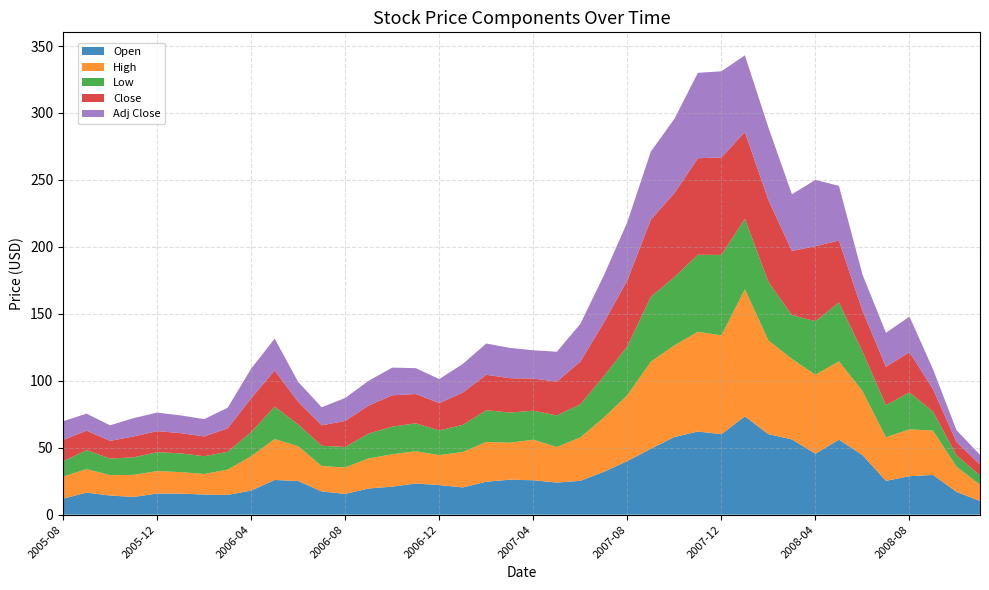

Reading right to left, list all the values displayed in this chart.

Open: 2008-11=10.2	2008-10=17.0	2008-09=29.7	2008-08=28.7	2008-07=25.2	2008-06=44.5	2008-05=56.0	2008-04=45.5	2008-03=56.2	2008-02=60.1	2008-01=73.4	2007-12=60.1	2007-11=62.1	2007-10=58.0	2007-09=49.2	2007-08=40.0	2007-07=32.0	2007-06=25.3	2007-05=24.0	2007-04=25.7	2007-03=26.1	2007-02=24.6	2007-01=20.3	2006-12=22.1	2006-11=23.2	2006-10=20.9	2006-09=19.6	2006-08=15.5	2006-07=17.3	2006-06=25.1	2006-05=25.9	2006-04=18.0	2006-03=14.8	2006-02=15.1	2006-01=15.7	2005-12=15.8	2005-11=13.2	2005-10=14.3	2005-09=16.4	2005-08=11.9
High: 2008-11=12.2	2008-10=18.8	2008-09=33.1	2008-08=35.0	2008-07=32.5	2008-06=47.8	2008-05=58.5	2008-04=59.0	2008-03=60.1	2008-02=70.0	2008-01=95.0	2007-12=73.8	2007-11=74.5	2007-10=68.4	2007-09=65.1	2007-08=49.3	2007-07=40.5	2007-06=32.4	2007-05=26.6	2007-04=30.3	2007-03=27.6	2007-02=29.7	2007-01=26.4	2006-12=22.4	2006-11=24.1	2006-10=24.1	2006-09=22.4	2006-08=19.8	2006-07=19.0	2006-06=26.0	2006-05=30.6	2006-04=25.6	2006-03=18.9	2006-02=15.3	2006-01=16.1	2005-12=16.8	2005-11=16.5	2005-10=15.2	2005-09=17.6	2005-08=16.5
Low: 2008-11=6.9	2008-10=8.5	2008-09=14.2	2008-08=27.6	2008-07=24.0	2008-06=29.6	2008-05=44.0	2008-04=40.0	2008-03=32.8	2008-02=43.7	2008-01=52.6	2007-12=60.1	2007-11=57.5	2007-10=51.0	2007-09=48.5	2007-08=36.5	2007-07=30.9	2007-06=24.7	2007-05=23.6	2007-04=21.7	2007-03=22.5	2007-02=23.7	2007-01=20.2	2006-12=18.5	2006-11=20.8	2006-10=20.6	2006-09=18.6	2006-08=15.2	2006-07=15.1	2006-06=16.2	2006-05=24.2	2006-04=18.0	2006-03=13.3	2006-02=13.3	2006-01=14.0	2005-12=14.1	2005-11=13.1	2005-10=12.4	2005-09=14.2	2005-08=11.4
Close: 2008-11=8.1	2008-10=10.0	2008-09=16.8	2008-08=30.0	2008-07=28.7	2008-06=30.5	2008-05=46.2	2008-04=56.0	2008-03=47.9	2008-02=61.2	2008-01=64.8	2007-12=72.8	2007-11=72.1	2007-10=62.7	2007-09=57.6	2007-08=49.3	2007-07=40.0	2007-06=31.9	2007-05=25.3	2007-04=24.0	2007-03=25.7	2007-02=26.5	2007-01=24.2	2006-12=20.3	2006-11=21.9	2006-10=23.4	2006-09=20.9	2006-08=19.4	2006-07=15.3	2006-06=16.9	2006-05=27.0	2006-04=25.3	2006-03=17.5	2006-02=14.8	2006-01=15.1	2005-12=15.7	2005-11=15.6	2005-10=13.2	2005-09=14.5	2005-08=16.0
Adj Close: 2008-11=7.2	2008-10=8.9	2008-09=14.8	2008-08=26.6	2008-07=25.4	2008-06=27.0	2008-05=40.9	2008-04=49.5	2008-03=42.4	2008-02=54.1	2008-01=57.3	2007-12=64.3	2007-11=63.8	2007-10=55.5	2007-09=50.8	2007-08=43.5	2007-07=35.3	2007-06=28.1	2007-05=22.3	2007-04=21.1	2007-03=22.6	2007-02=23.4	2007-01=21.4	2006-12=17.9	2006-11=19.3	2006-10=20.7	2006-09=18.5	2006-08=17.2	2006-07=13.5	2006-06=14.9	2006-05=23.7	2006-04=22.2	2006-03=15.4	2006-02=12.9	2006-01=13.2	2005-12=13.8	2005-11=13.7	2005-10=11.6	2005-09=12.7	2005-08=14.0